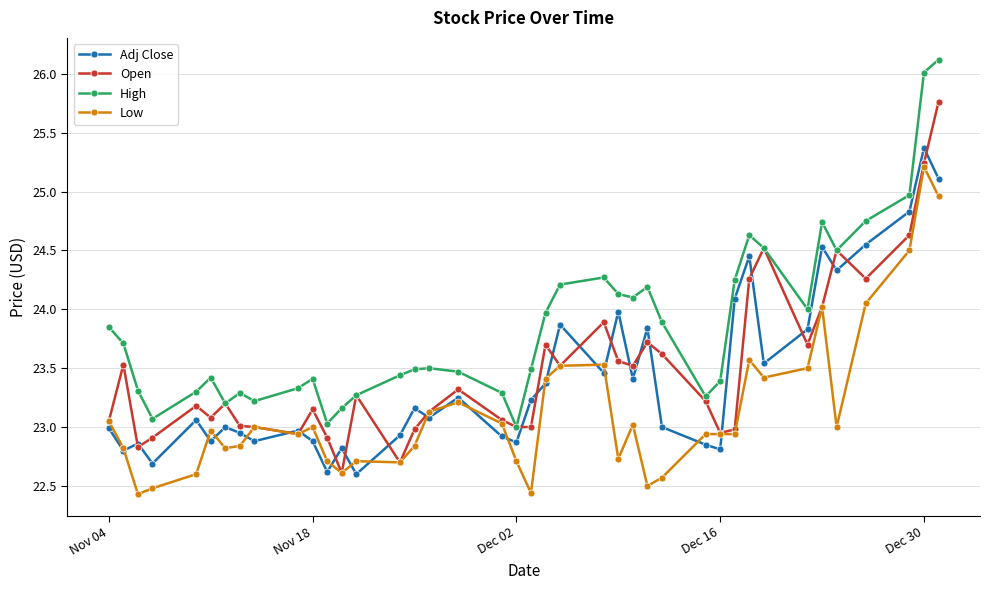

What is the value of the Adj Close point at the 4th from the left?

22.7